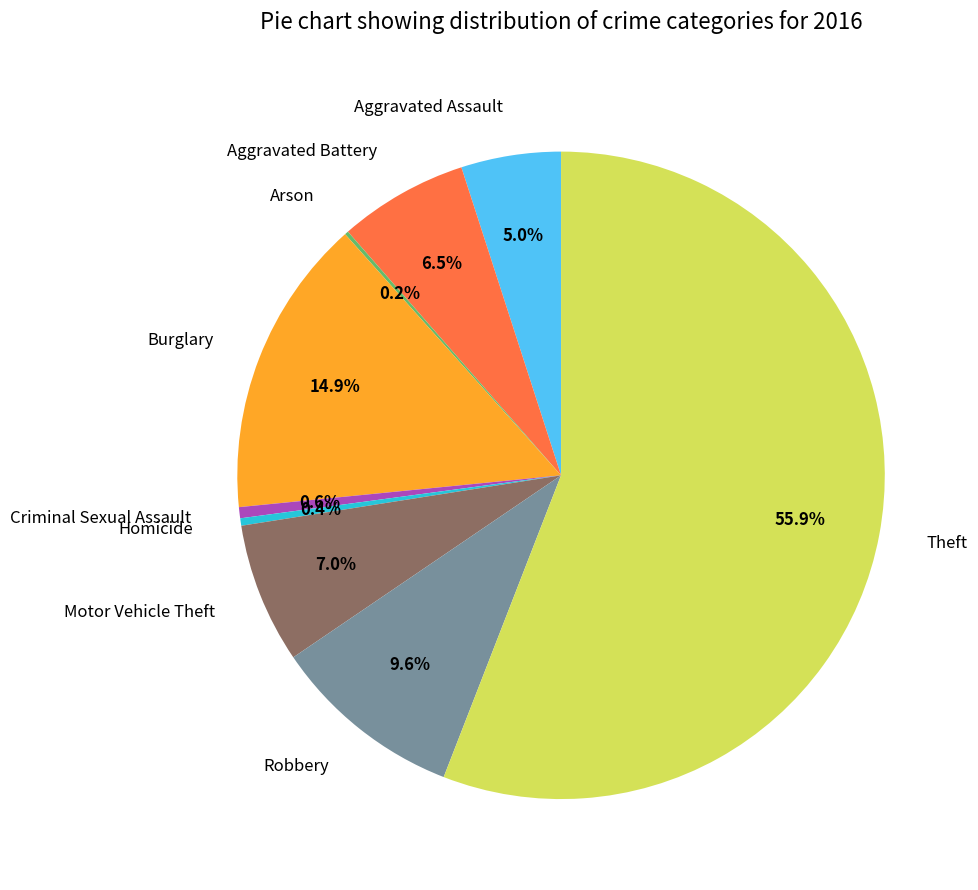

Is the sum of Burglary and Criminal Sexual Assault greater than half?

No